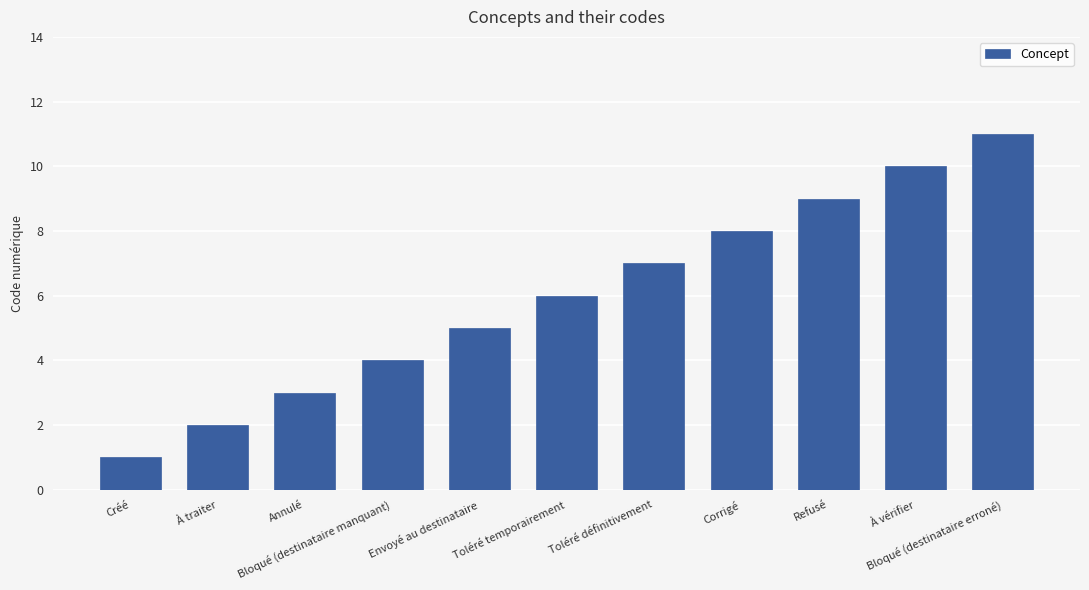

At which label is the value closest to 6?

Toléré temporairement